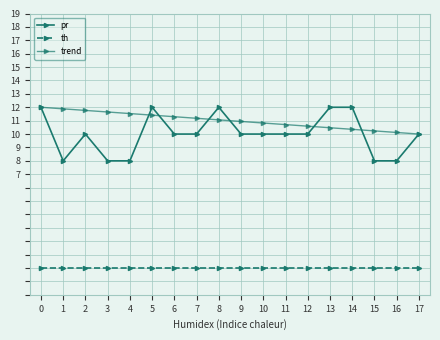

Count the pr values in the range 8 to 12.

18